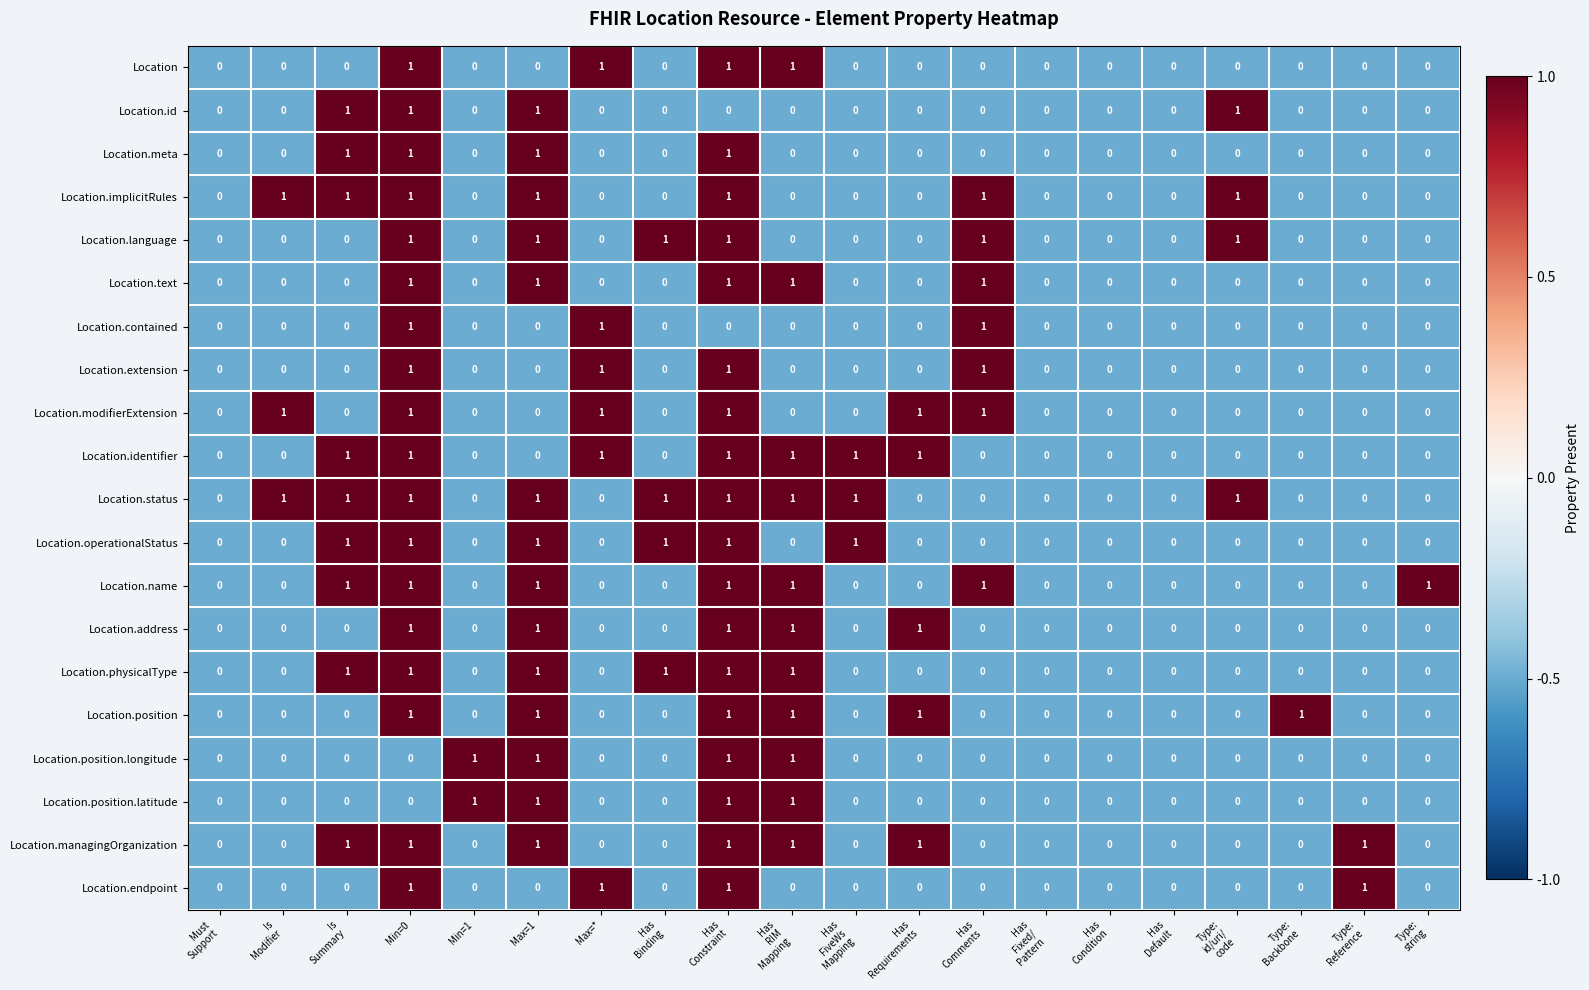

The value of Location.text at Min=0 is 1. True or false?

True